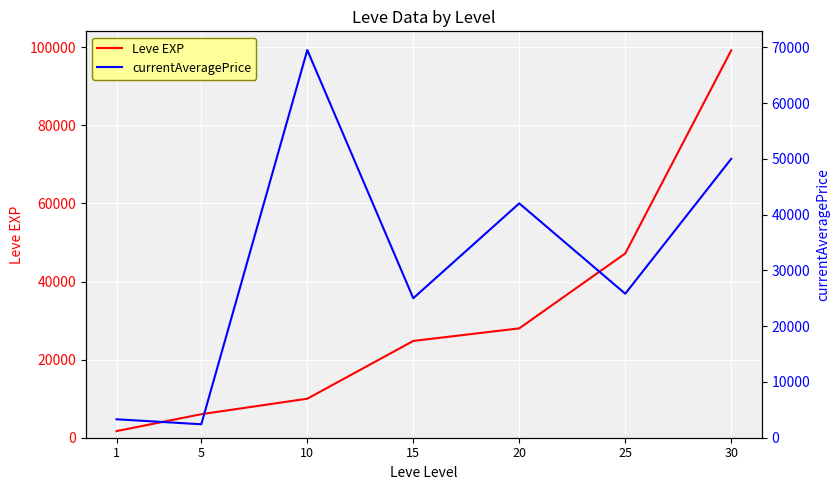

Which has a higher value, 10 or 15?

15